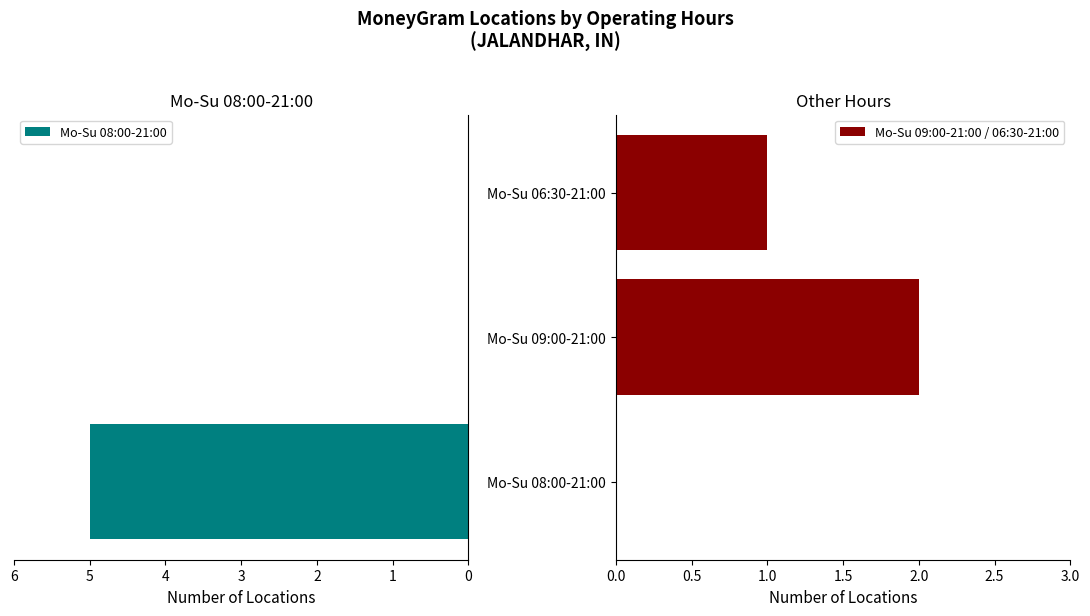

How many bars are there in total?

6